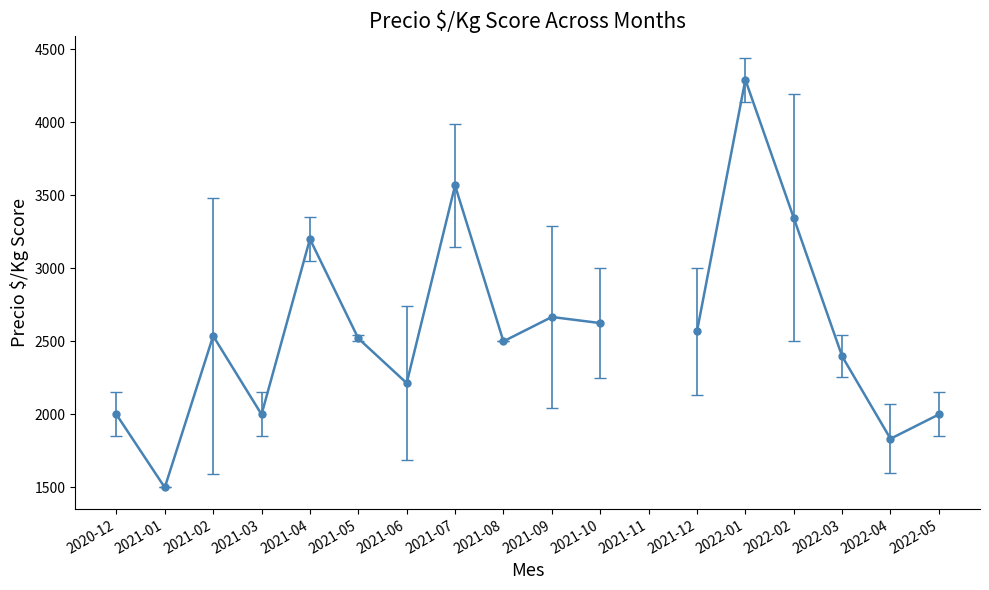

What position from the left is 2021-09?

10